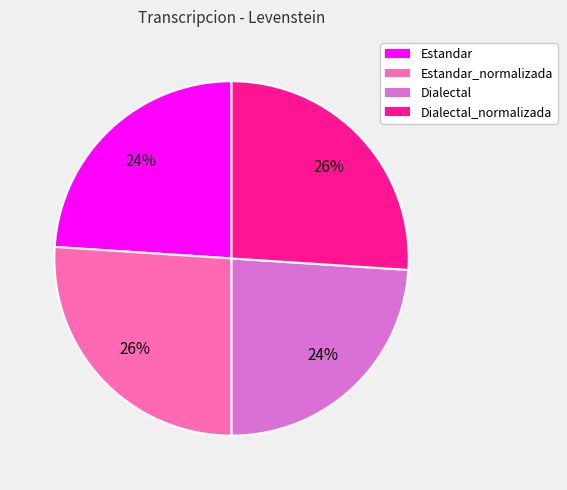

Count the number of slices in the pie.

4